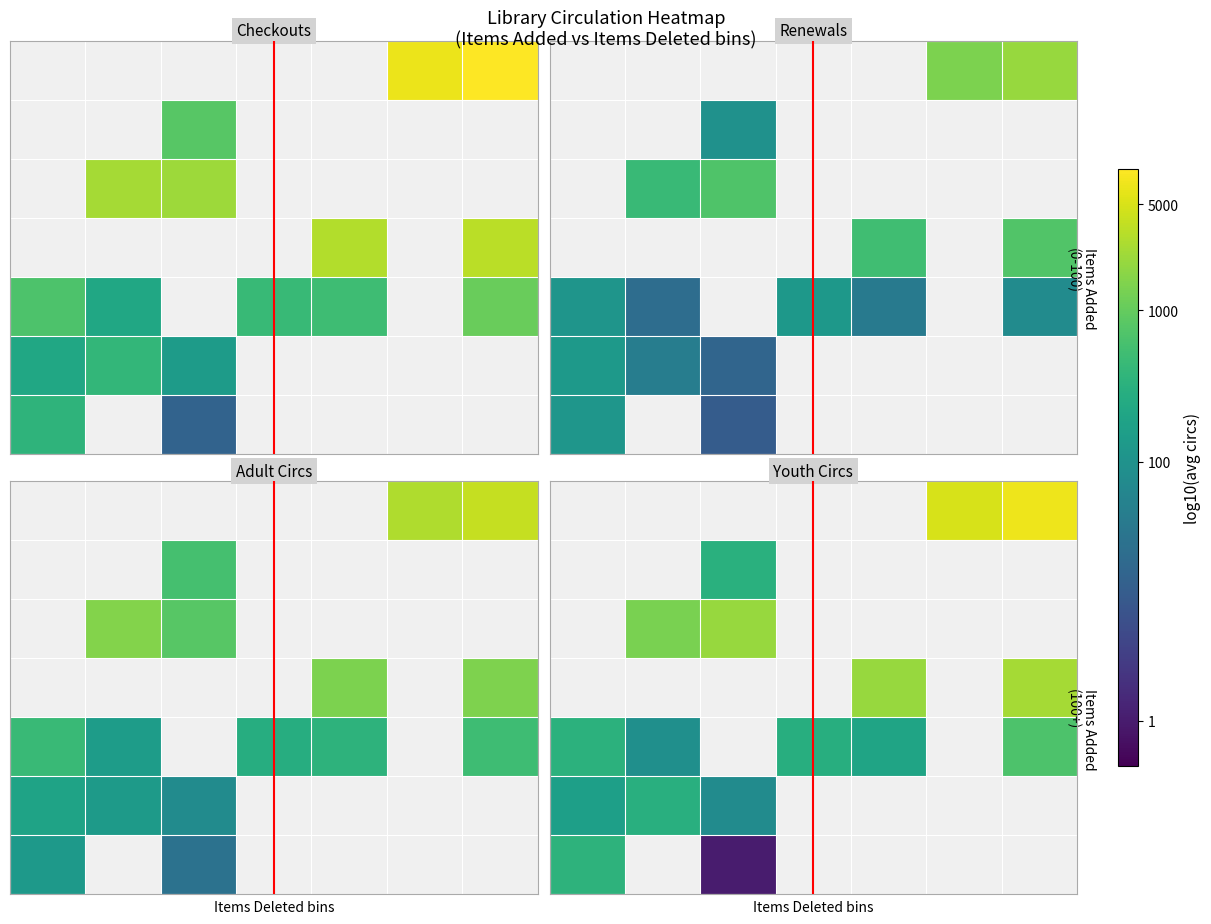

Count the number of data series in this chart.

7